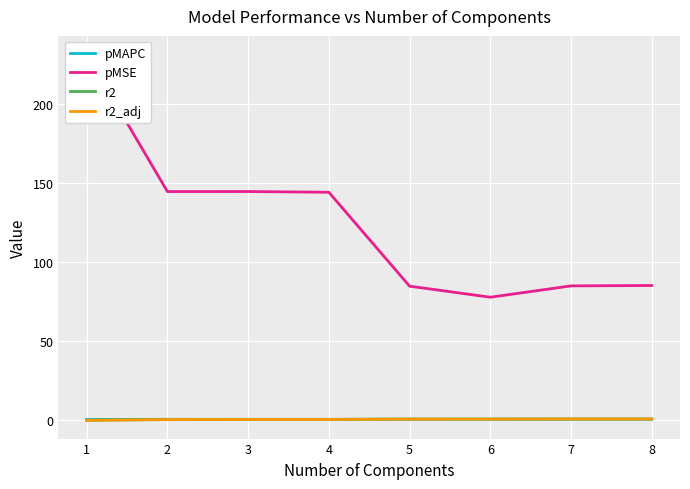

What are all the series names shown in the legend?

pMAPC, pMSE, r2, r2_adj